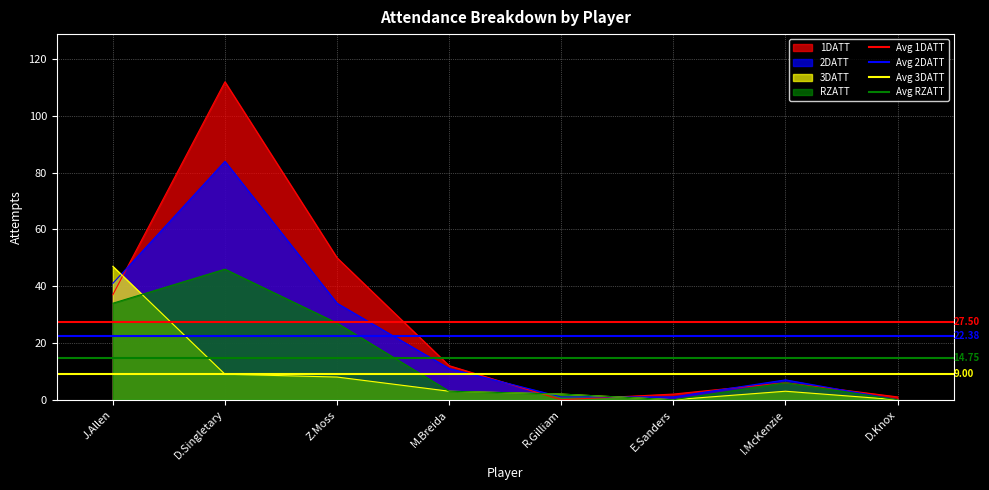

The value of Avg RZATT at J.Allen is 5.0. True or false?

False